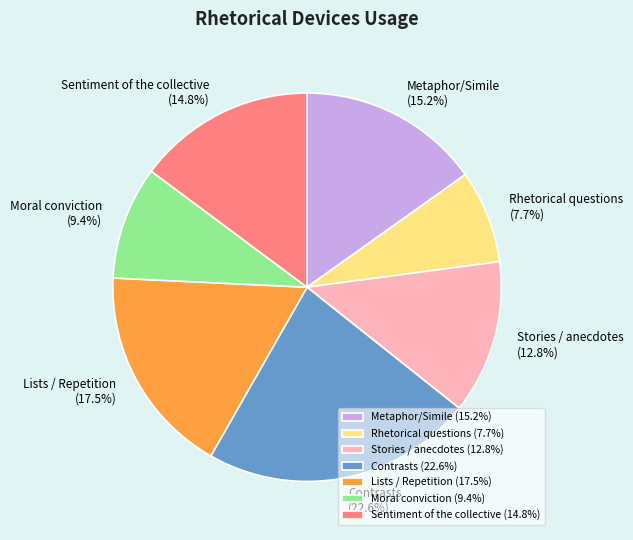

Is Moral conviction the majority of the pie?

No